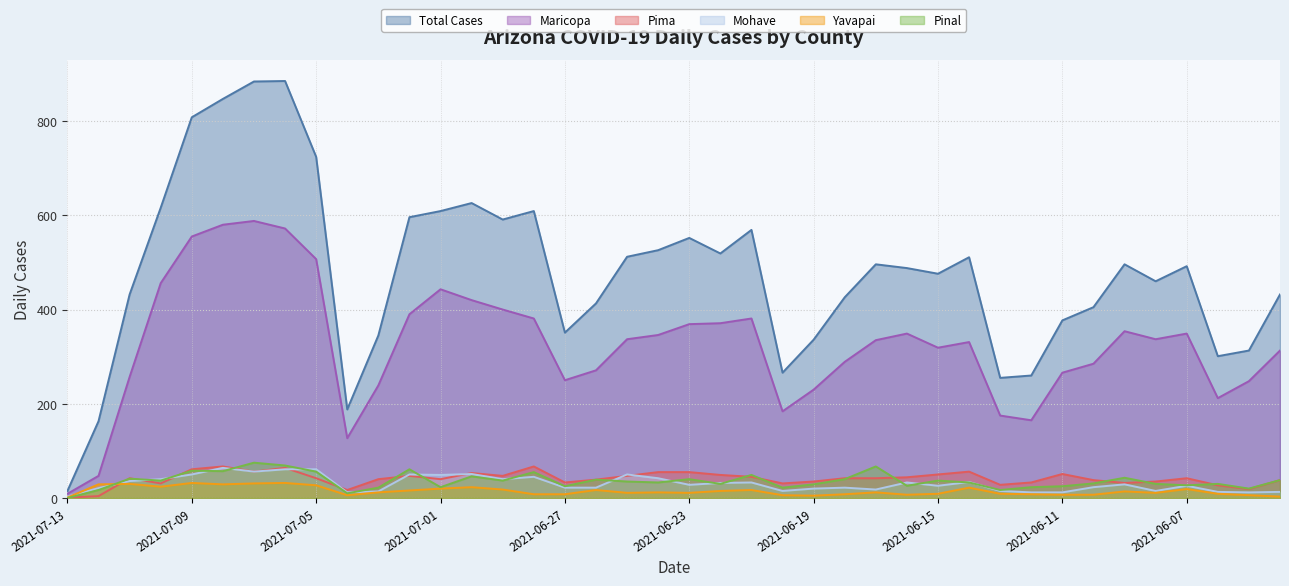

Where is cases nearest to the value 450?

2021-06-08